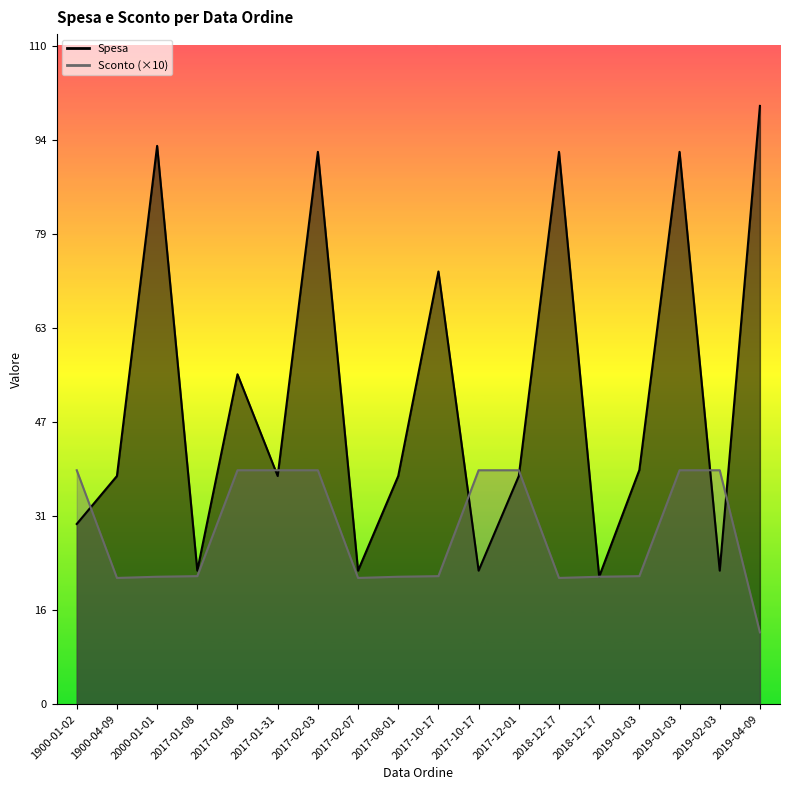

Reading right to left, extract all data points from this chart.

Spesa: 2019-04-09=100.0	2019-02-03=22.3	2019-01-03=92.3	2019-01-03=39.1	2018-12-17=21.3	2018-12-17=92.3	2017-12-01=38.1	2017-10-17=22.3	2017-10-17=72.3	2017-08-01=38.1	2017-02-07=22.3	2017-02-03=92.3	2017-01-31=38.1	2017-01-08=55.1	2017-01-08=22.3	2000-01-01=93.3	1900-04-09=38.1	1900-01-02=30.1
Sconto: 2019-04-09=12.0	2019-02-03=39.1	2019-01-03=39.1	2019-01-03=21.4	2018-12-17=21.3	2018-12-17=21.1	2017-12-01=39.1	2017-10-17=39.1	2017-10-17=21.4	2017-08-01=21.3	2017-02-07=21.1	2017-02-03=39.1	2017-01-31=39.1	2017-01-08=39.1	2017-01-08=21.4	2000-01-01=21.3	1900-04-09=21.1	1900-01-02=39.1